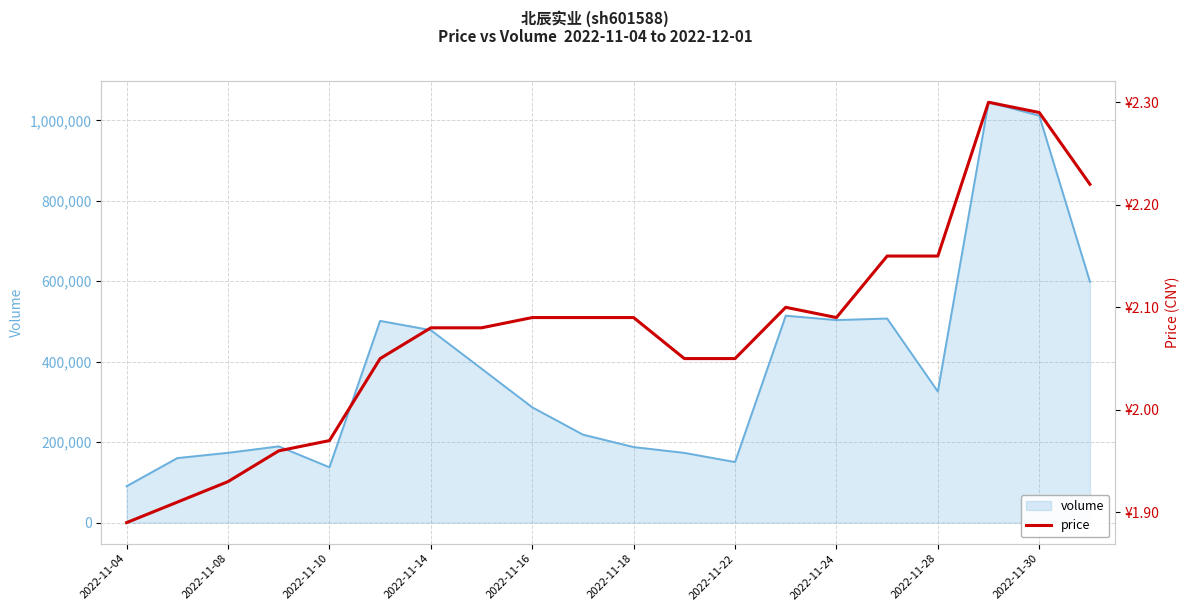

How many data points does each series have?

20